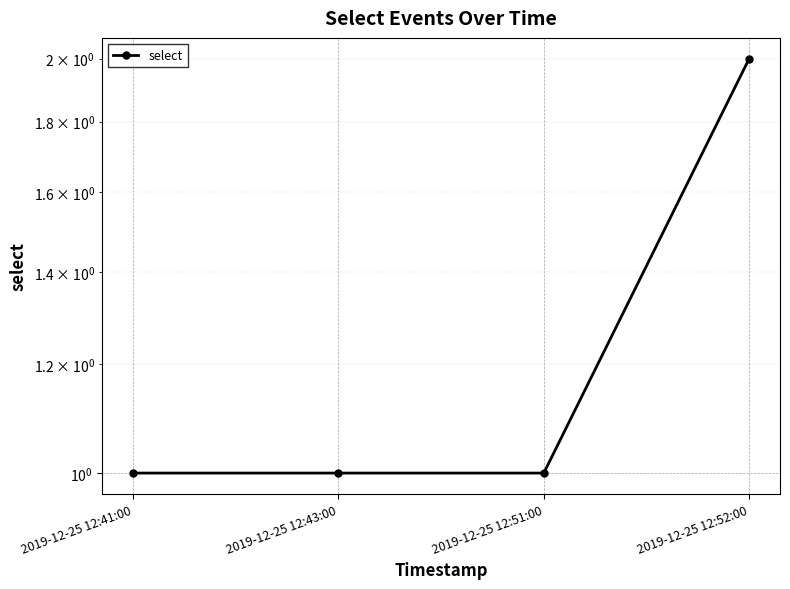

True or false: the data shows 0 at 2019-12-25 12:43:00.

False